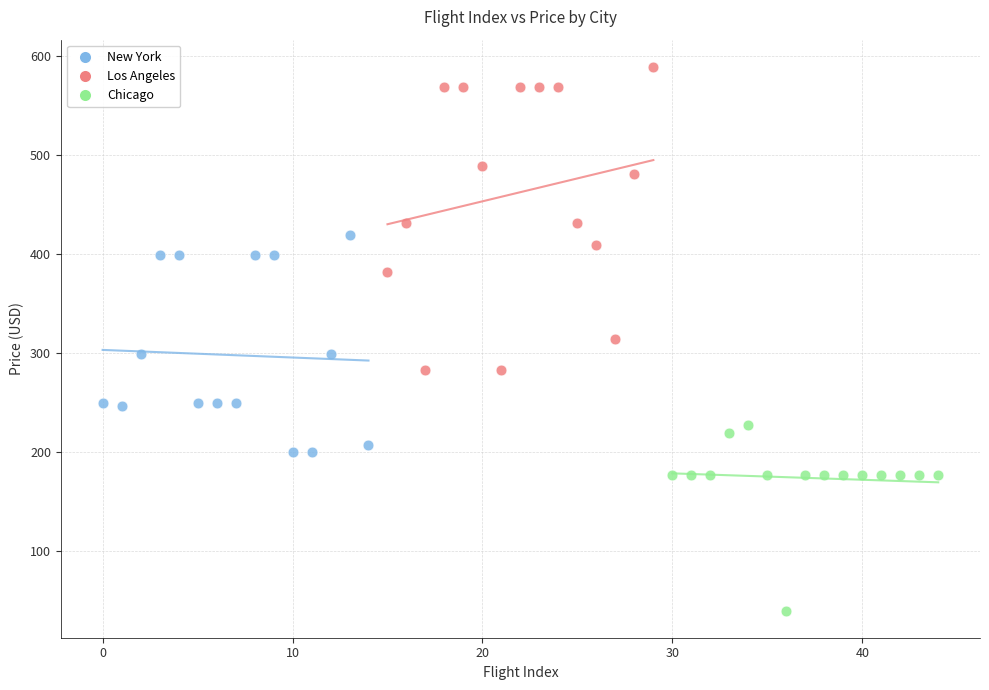

What are all the series names shown in the legend?

New York, Los Angeles, Chicago